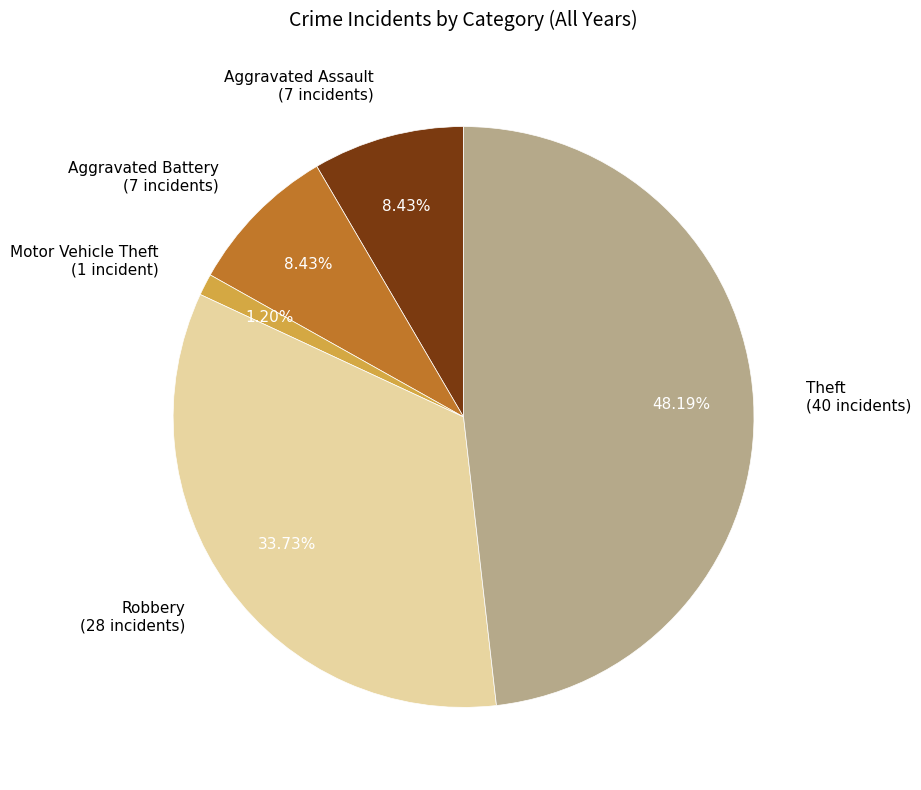

Combined, do Robbery (28 incidents) and Motor Vehicle Theft (1 incident) account for over 50%?

No